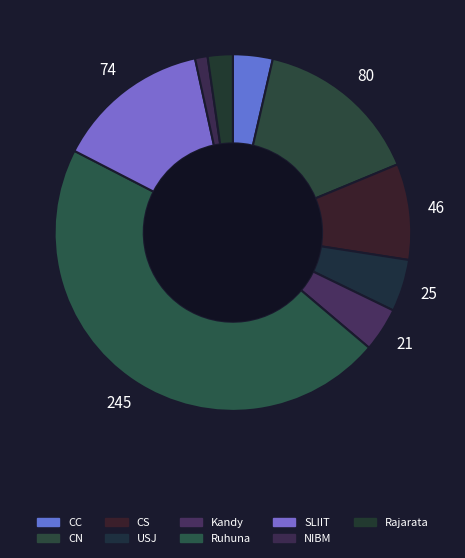

How many slices are in this pie chart?

9